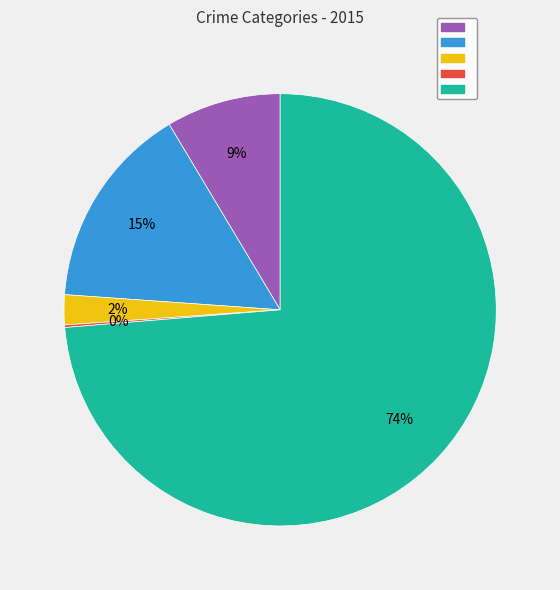

Is there a majority slice in this chart?

Yes